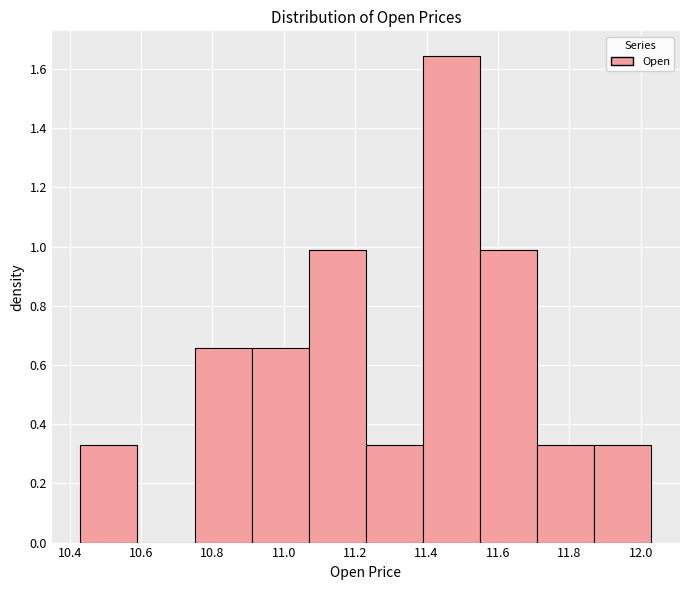

Which range on the x-axis has the tallest bar?

11.39 to 11.55